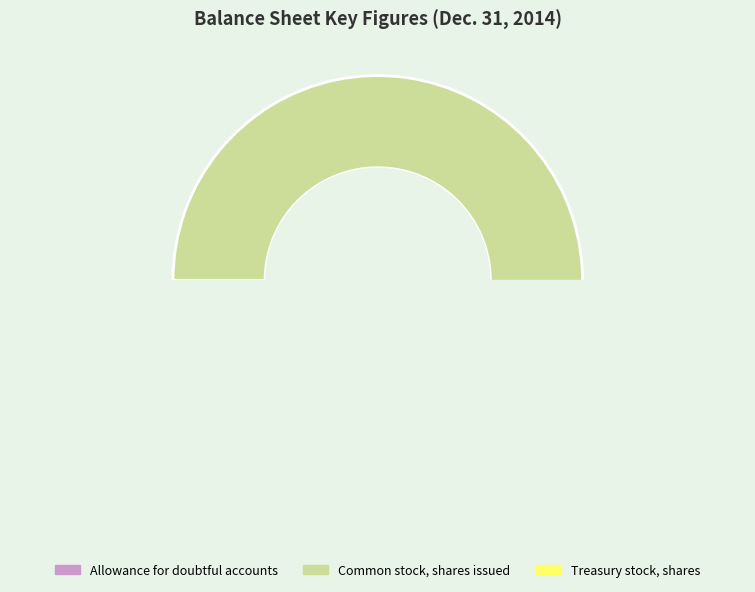

Does any single category account for the majority?

Yes